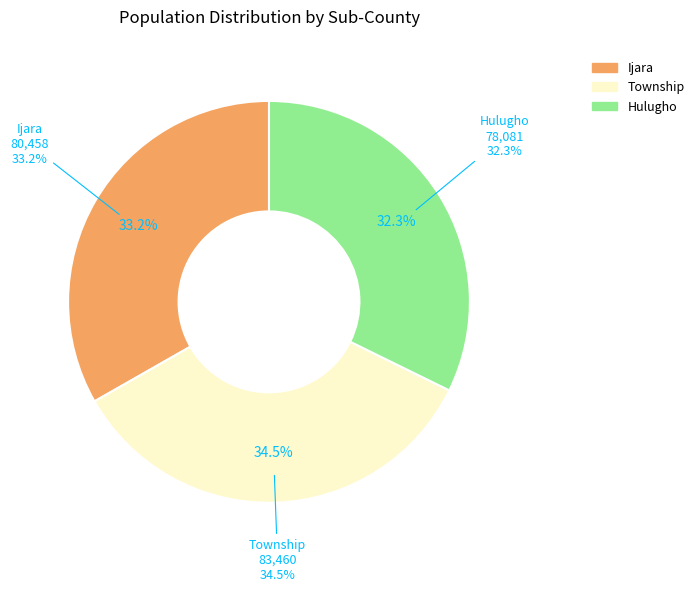

Does any single category account for the majority?

Yes